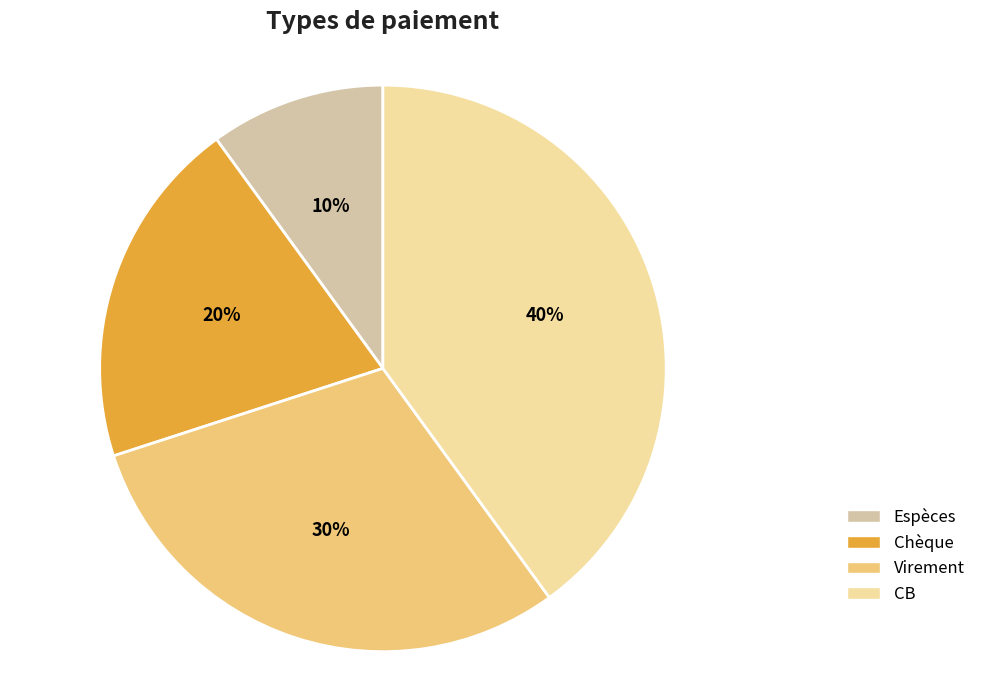

Is there any slice that represents more than half of the pie?

No